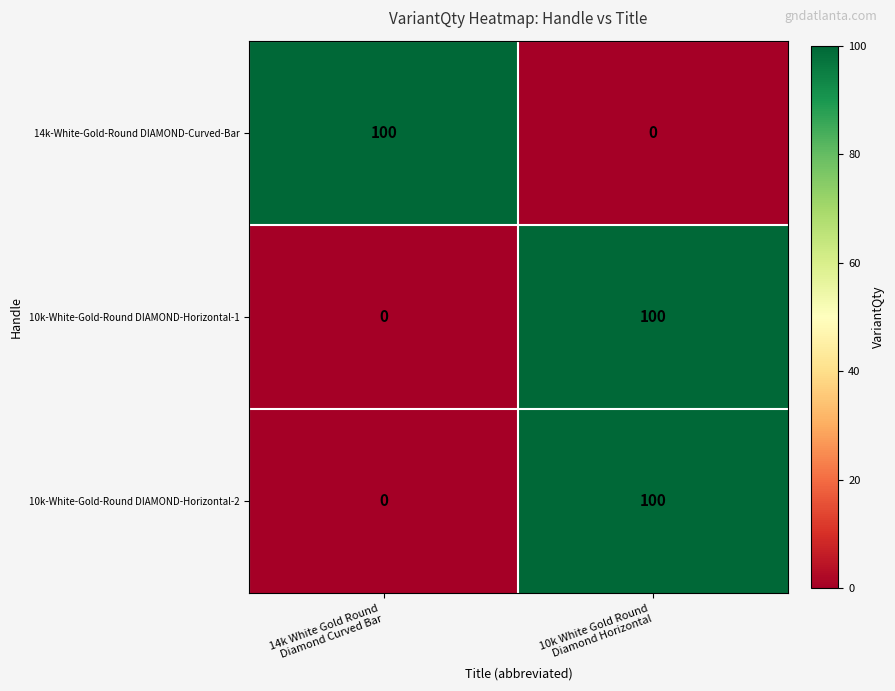

What is the sum of all 10k-White-Gold-Round DIAMOND-Horizontal-1 values?

100